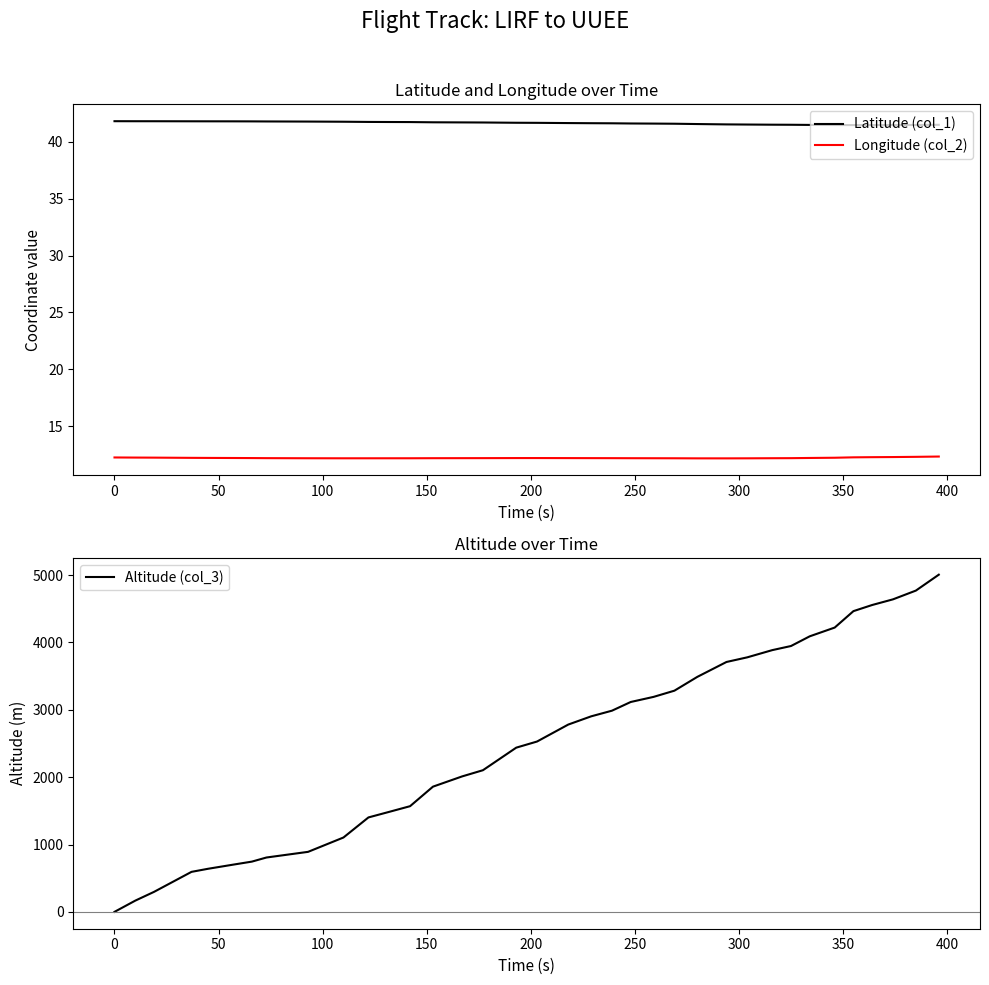

Is this an area chart (filled region under the line)?

No